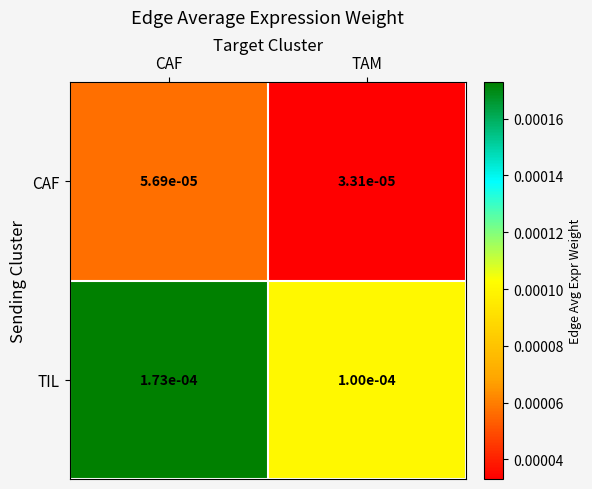

List the labels in order of CAF value, smallest first.

TAM, CAF